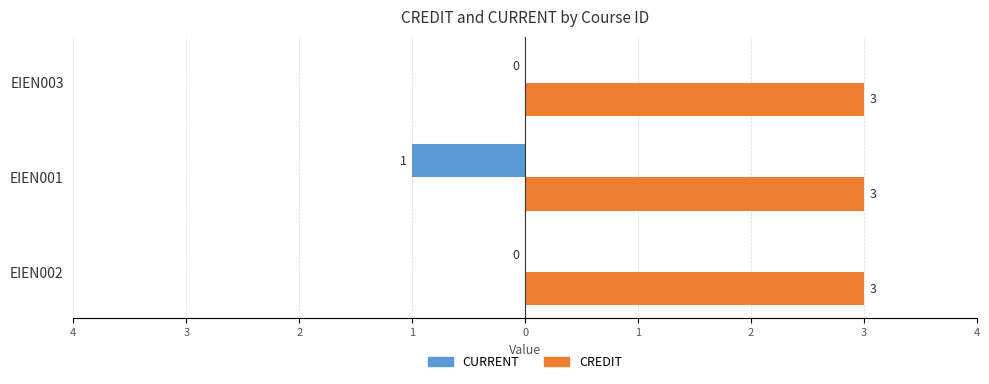

What are all the series names shown in the legend?

CURRENT, CREDIT